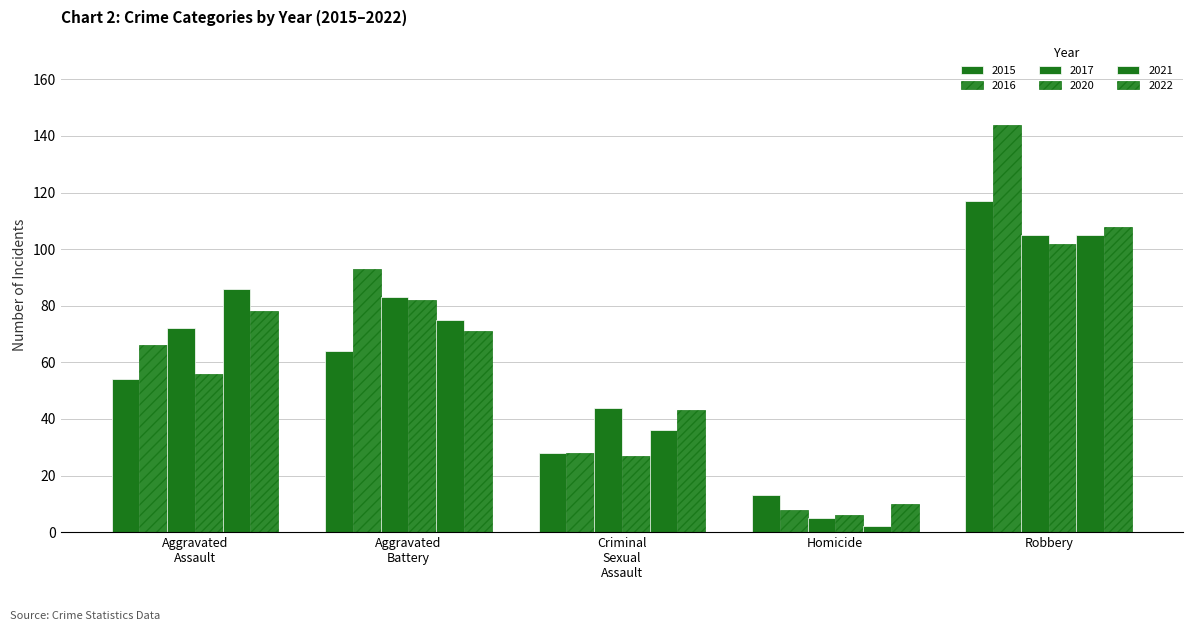

Which series changed the most between Homicide and Robbery?

2016